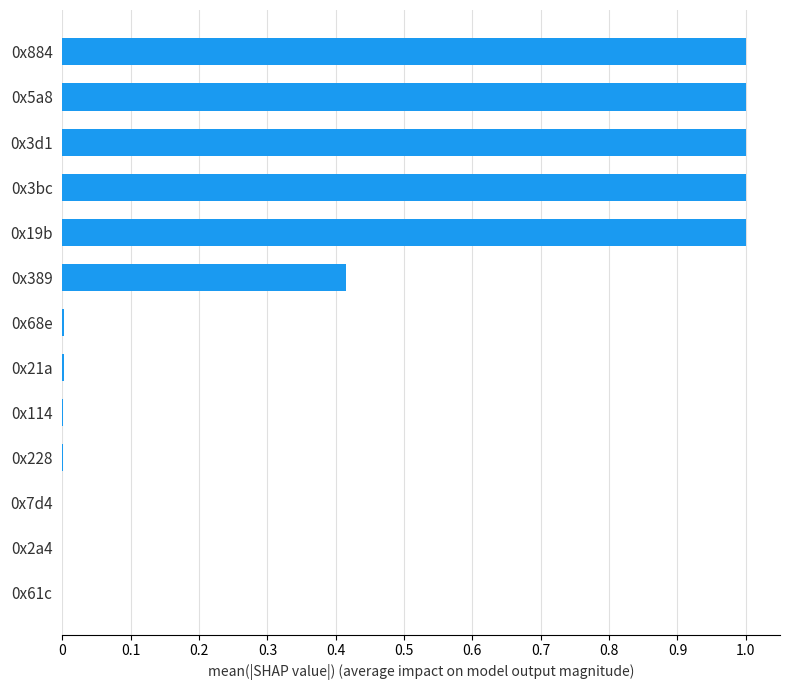

What is the greatest value displayed?

1.0